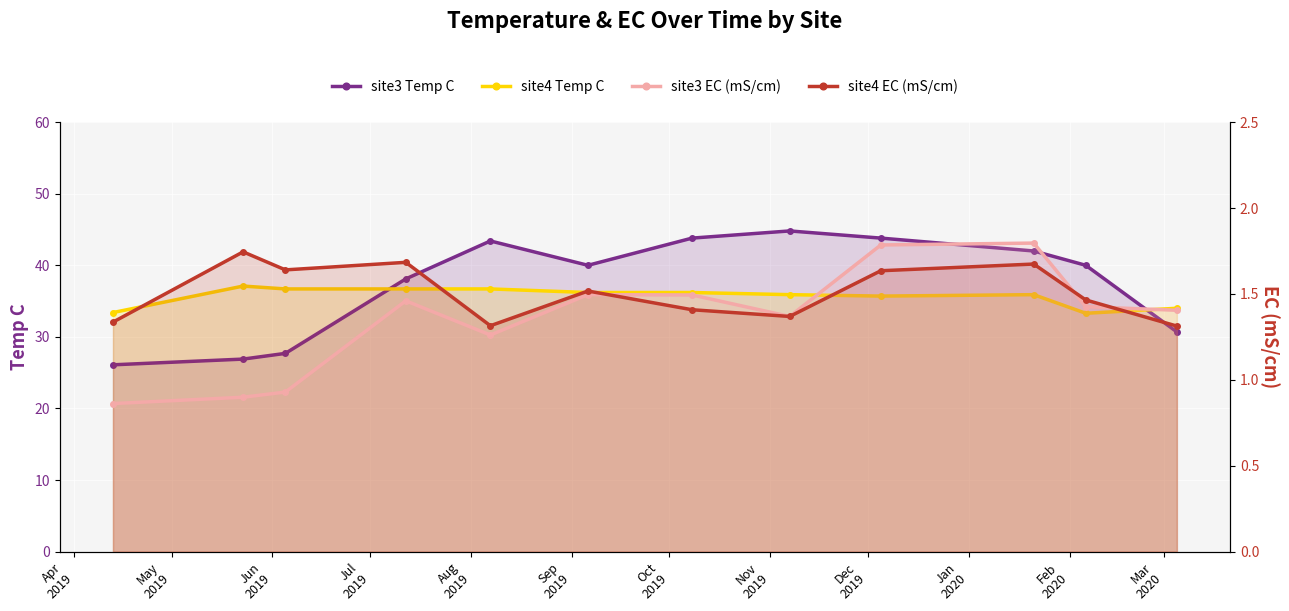

What is the difference between the maximum and minimum values in the site3 Temp C series?

18.7